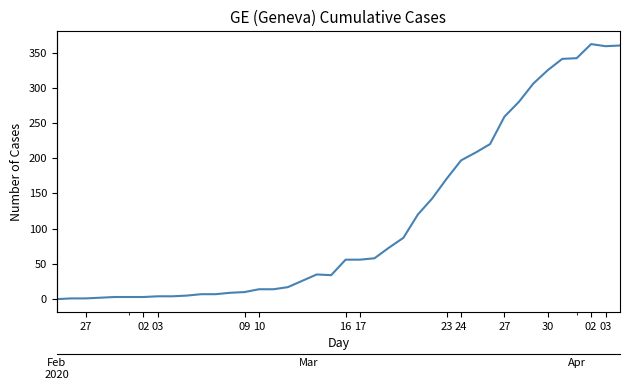

How many points are lower than both their immediate neighbors (excluding endpoints)?

2